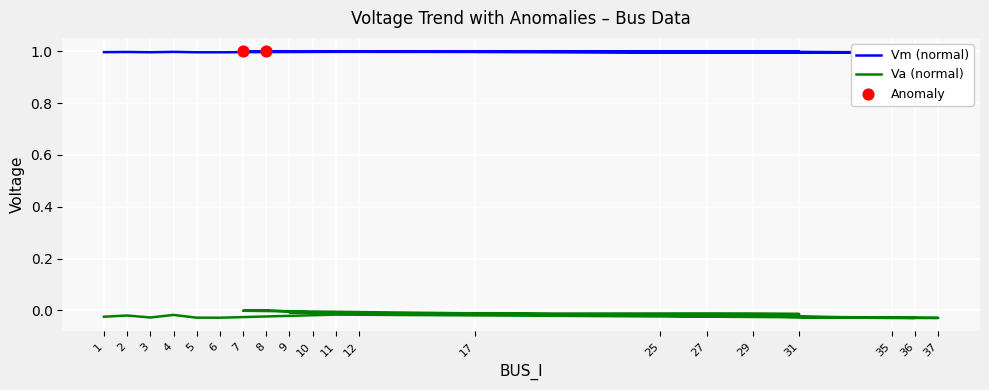

At which category is the sum across all series the highest?

8